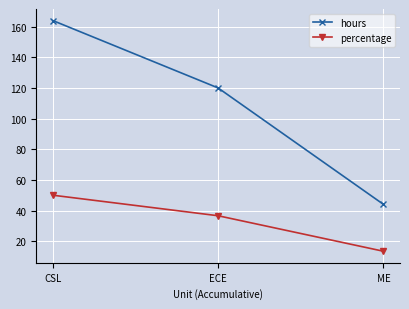

The value of hours at CSL is 43.2. True or false?

False